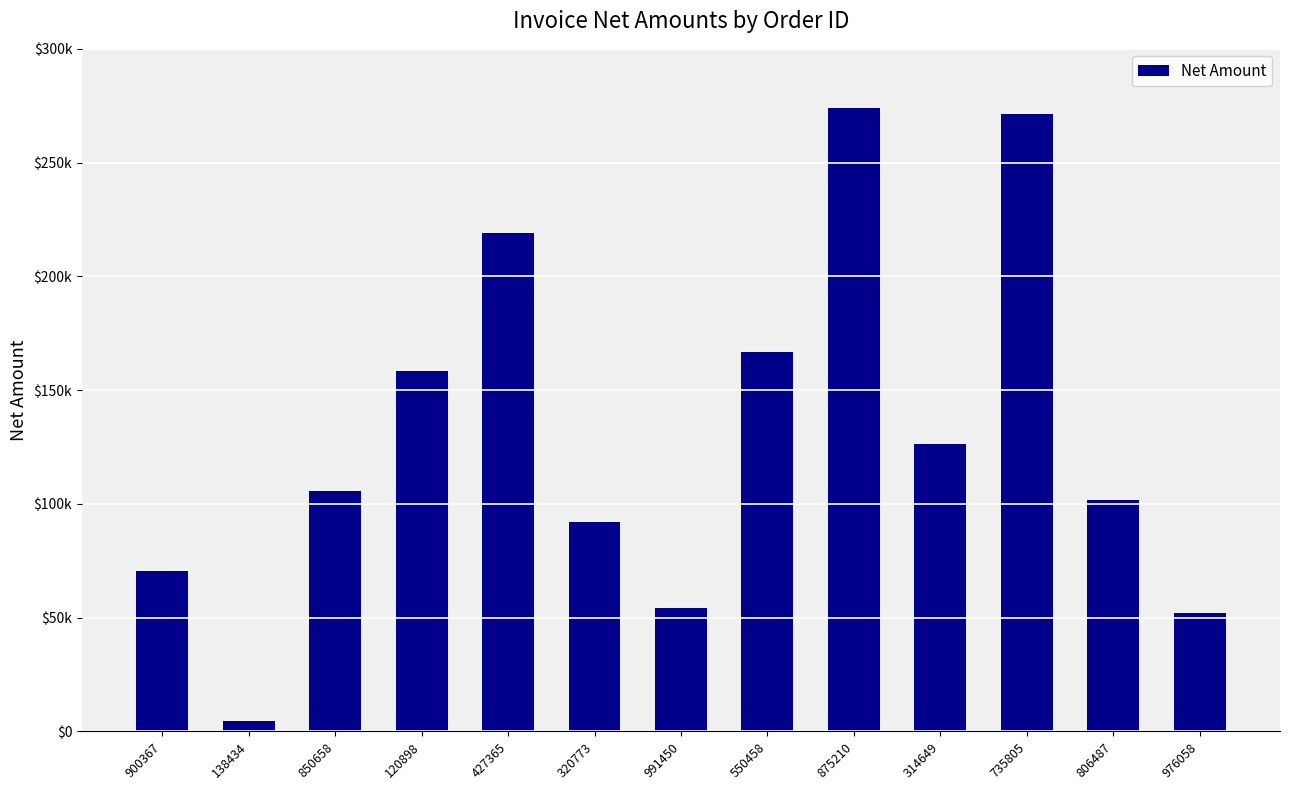

What is the minimum value shown in the chart?

4645